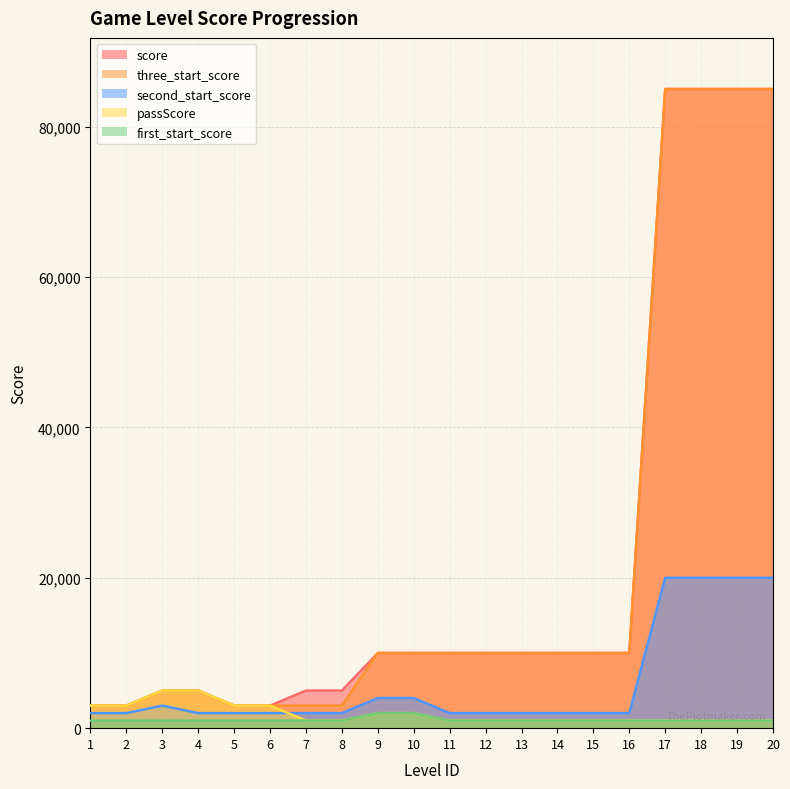

What is the value of the second_start_score point at the 17th from the left?

20000